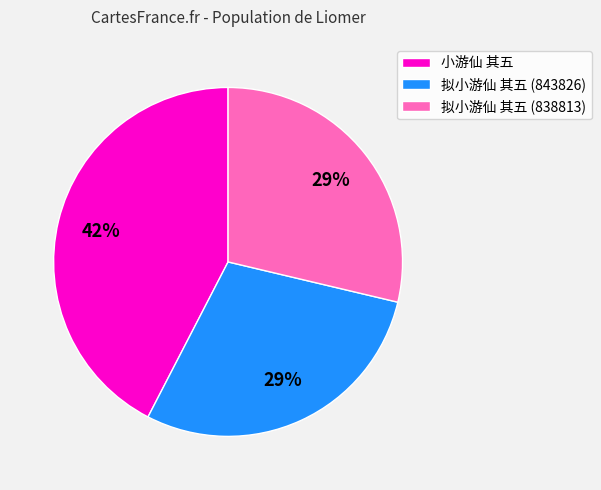

Does 拟小游仙 其五 (843826) account for over 50% of the chart?

No